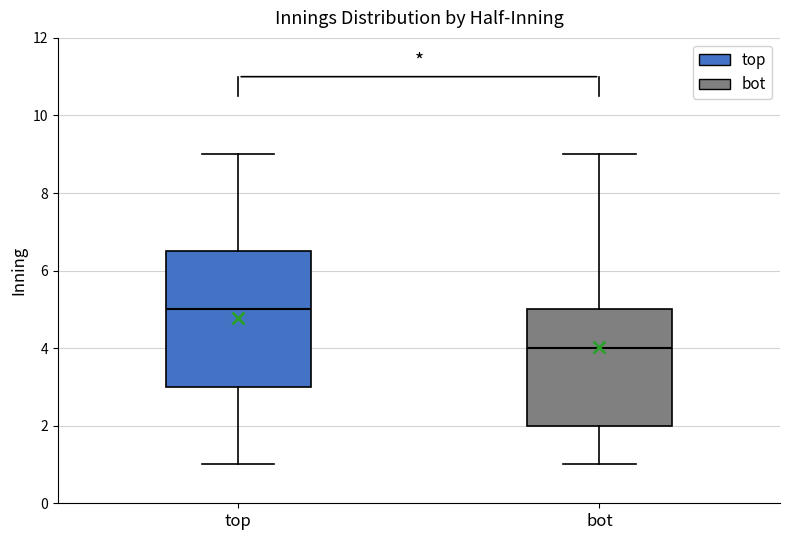

Reading left to right, read every box against the y-axis: the position of its median line, the range the box covers, and the ends of its whiskers. The values are not printed on the chart, so give them approximately, as read against the axis.

top: median 5.0, box 3.0 to 6.6, whiskers 1.0 to 9.0
bot: median 4.0, box 2.0 to 5.0, whiskers 1.0 to 9.0